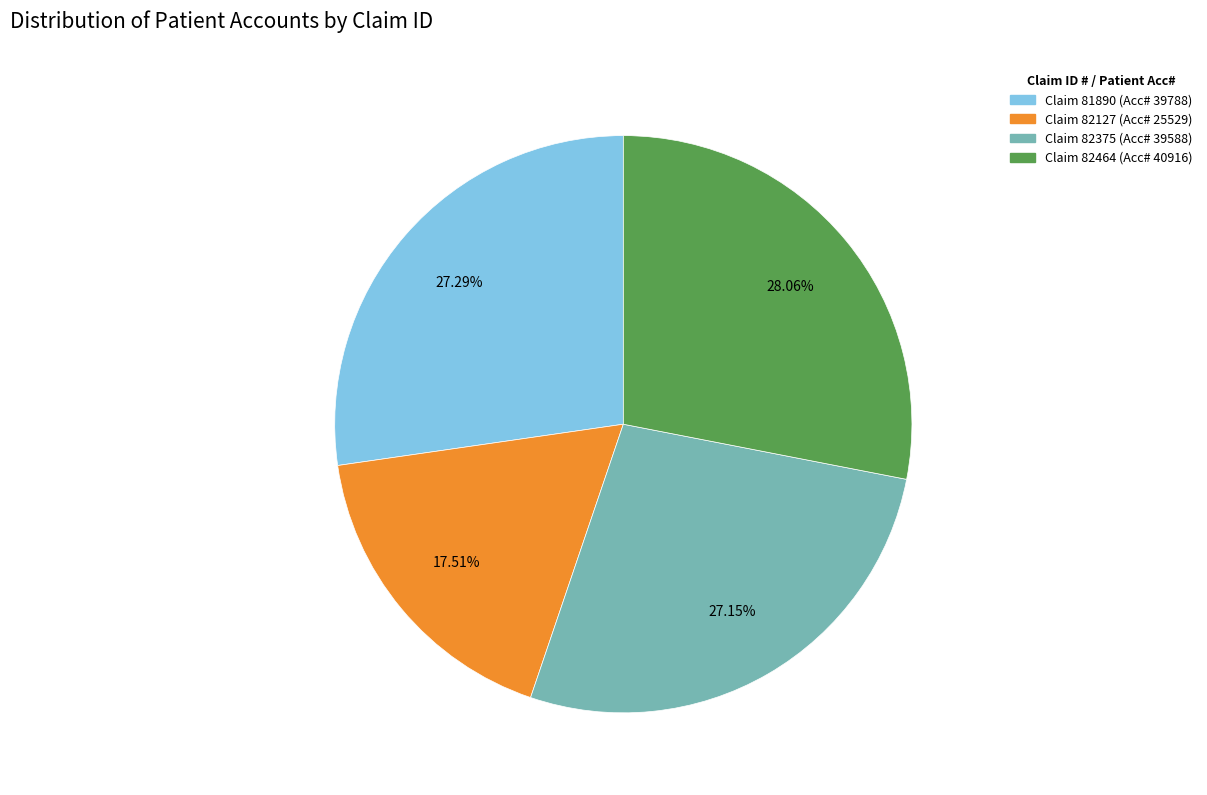

Does any single category account for the majority?

No